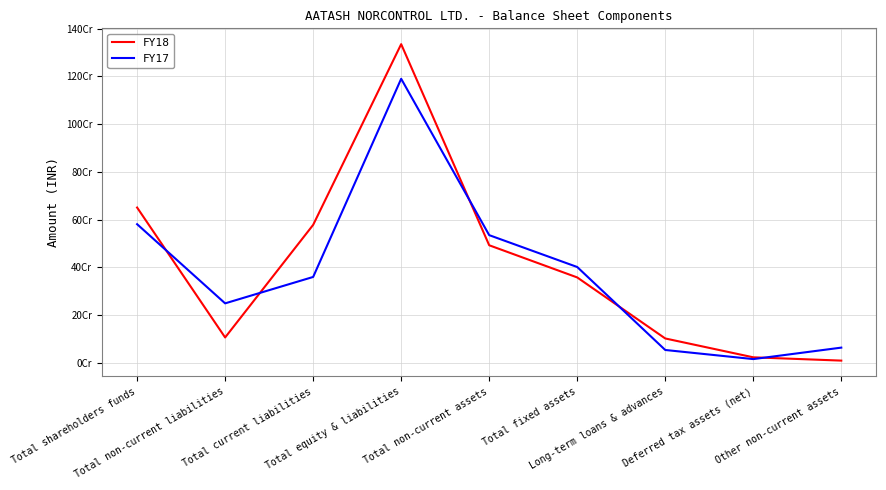

What is the label of the 3rd point from the left?

Total current liabilities